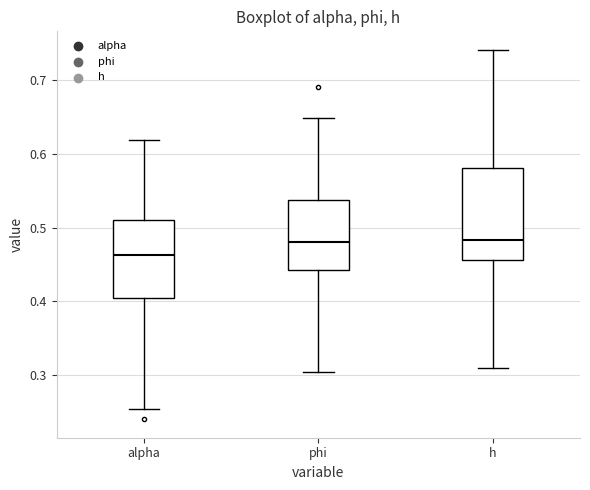

Reading left to right, transcribe this box plot: for each box, give where its median line is, the range the box spans, and where its two whiskers end, as read against the y-axis. The values are not printed on the chart, so give them approximately, as read against the axis.

alpha: median 0.46, box 0.40 to 0.51, whiskers 0.25 to 0.62
phi: median 0.48, box 0.44 to 0.54, whiskers 0.30 to 0.65
h: median 0.48, box 0.46 to 0.58, whiskers 0.31 to 0.74